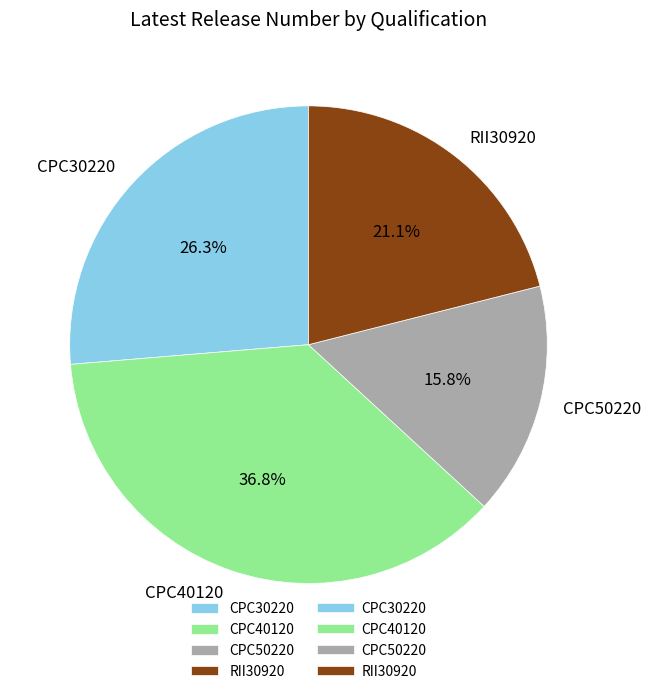

Rank the categories by value from lowest to highest.

CPC50220, RII30920, CPC30220, CPC40120